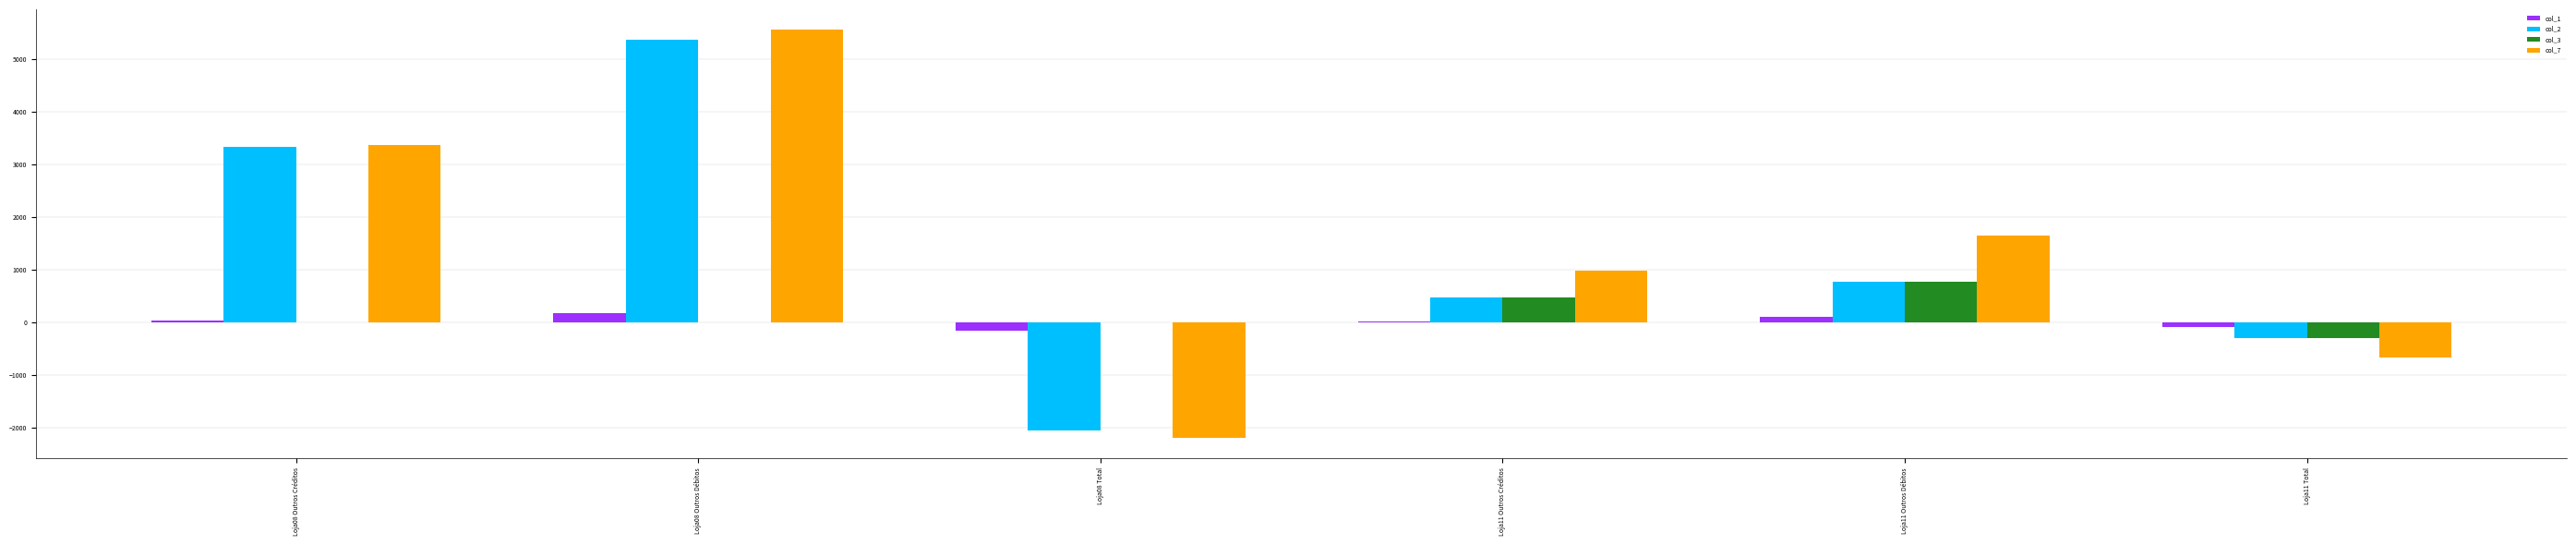

At which category is the sum across all series the highest?

Loja08 Outros Débitos